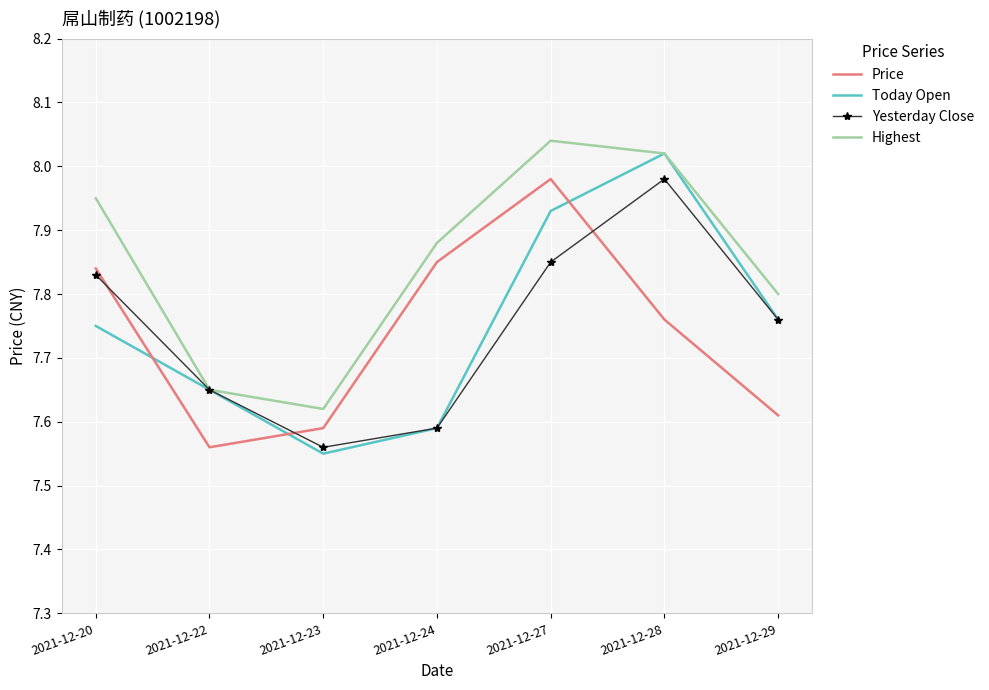

Between 2021-12-22 and 2021-12-24, which series saw the biggest shift?

Price